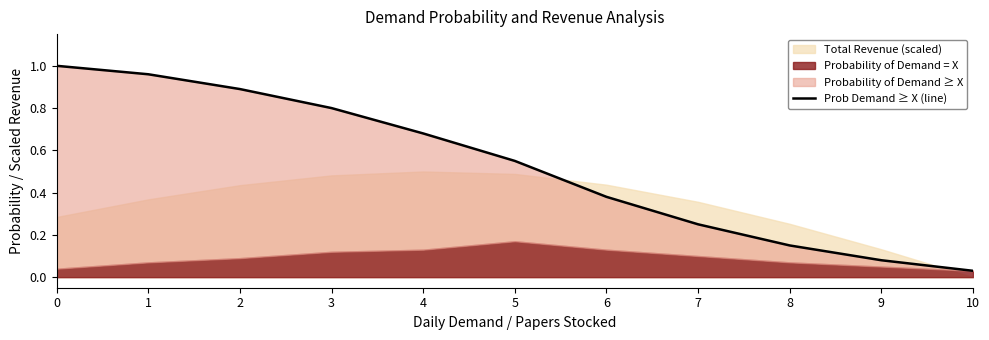

Between 6 and 9, which is larger?

6